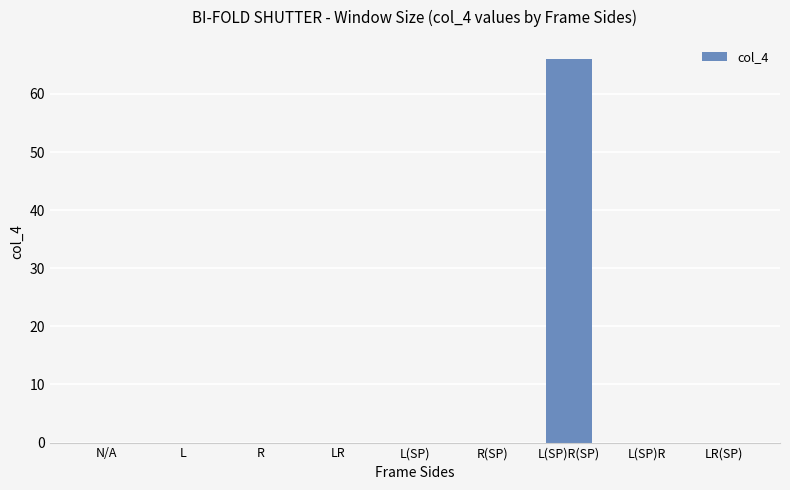

The value at N/A is 22. True or false?

False